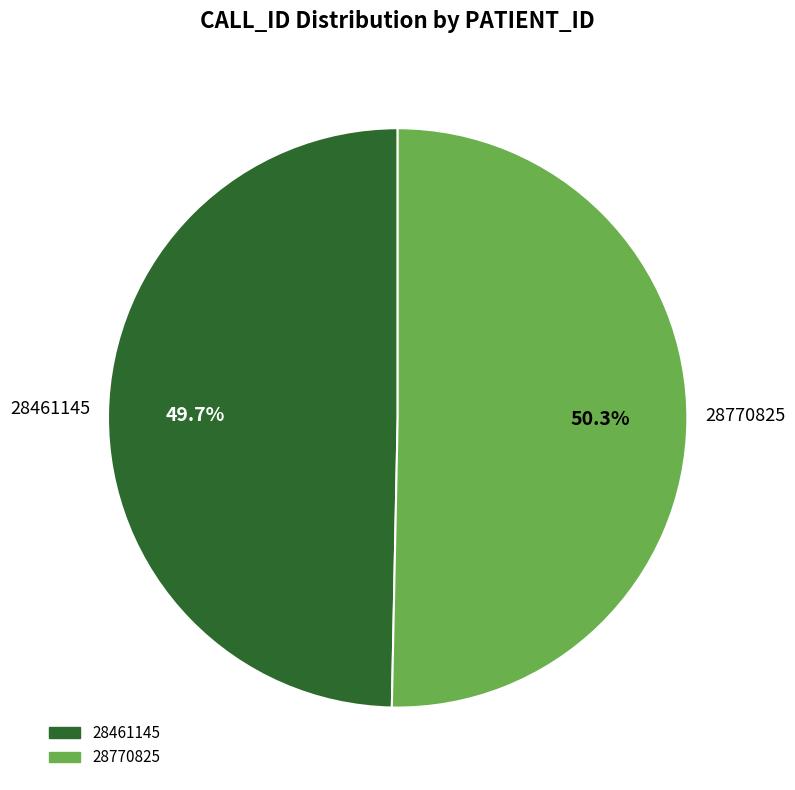

Which has a higher value, 28461145 or 28770825?

28770825